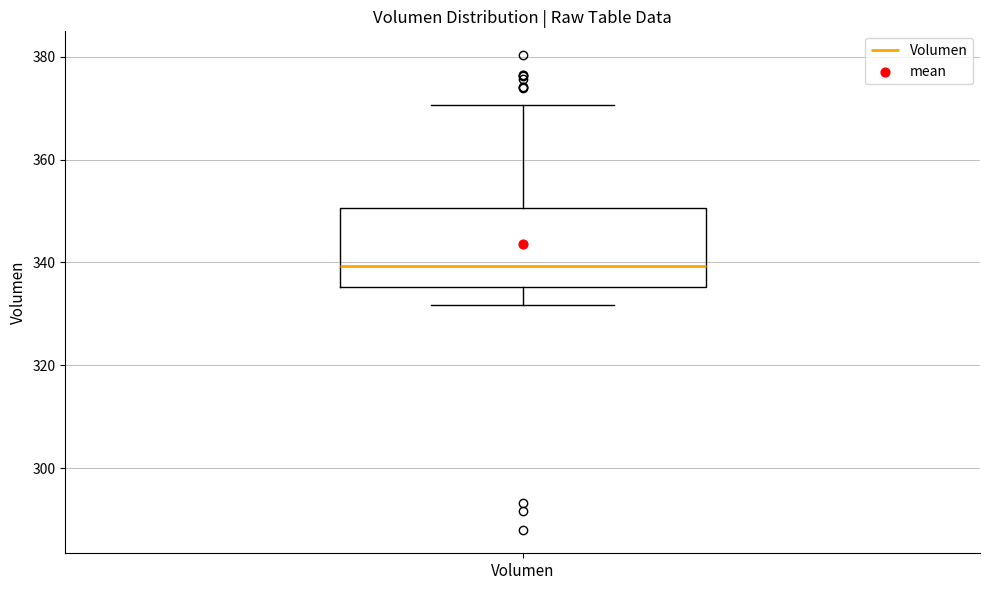

Read this box plot against the y-axis: the position of the median line, the range covered by the box, and the ends of both whiskers. The values are not printed on the chart, so give them approximately, as read against the axis.

median 340, box 336 to 350, whiskers 332 to 370